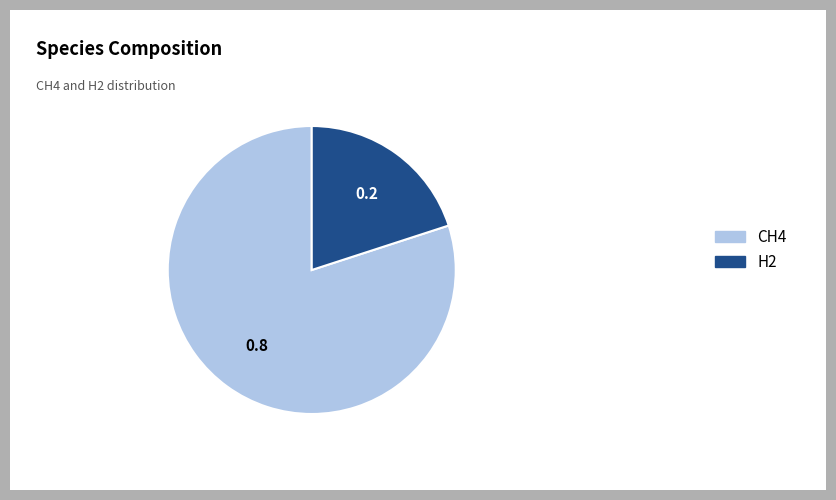

Is it true that H2 is 20% of the pie?

True